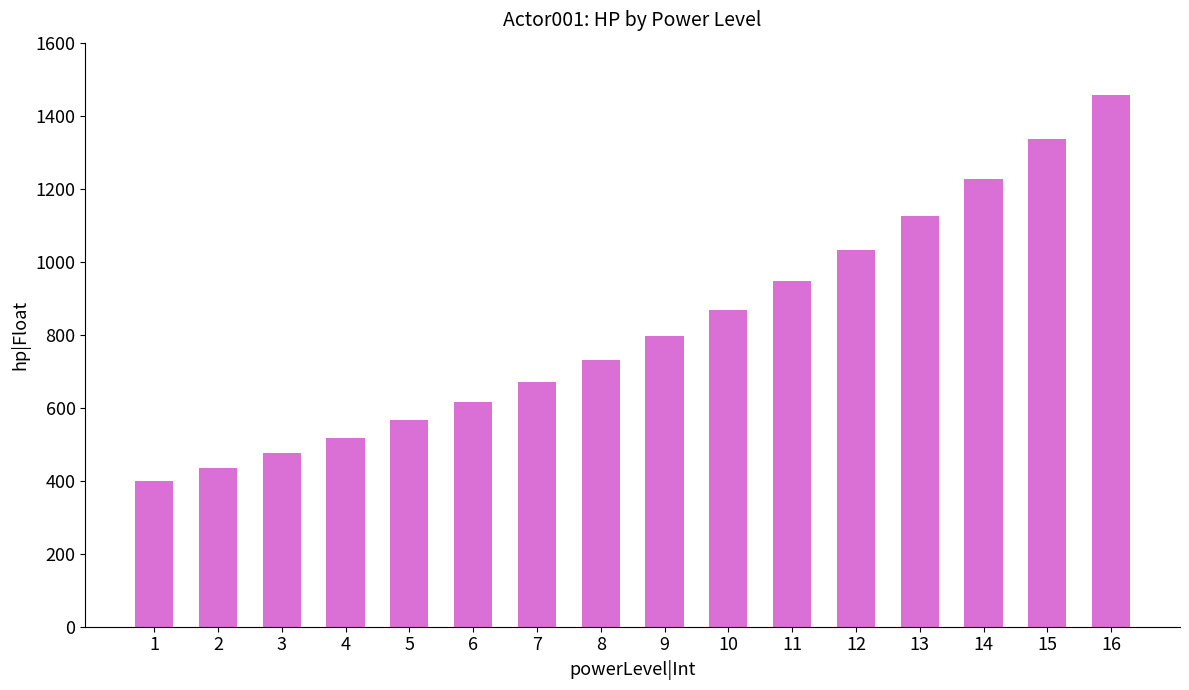

What is the minimum value shown in the chart?

400